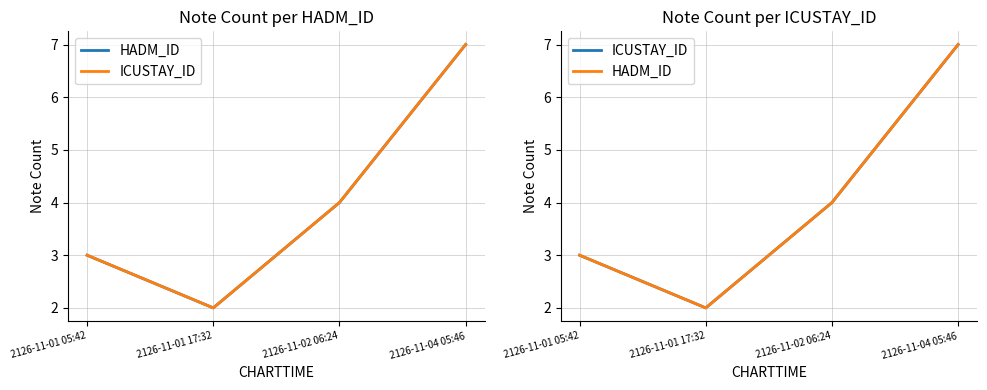

At which category is the sum across all series the highest?

2126-11-04 05:46